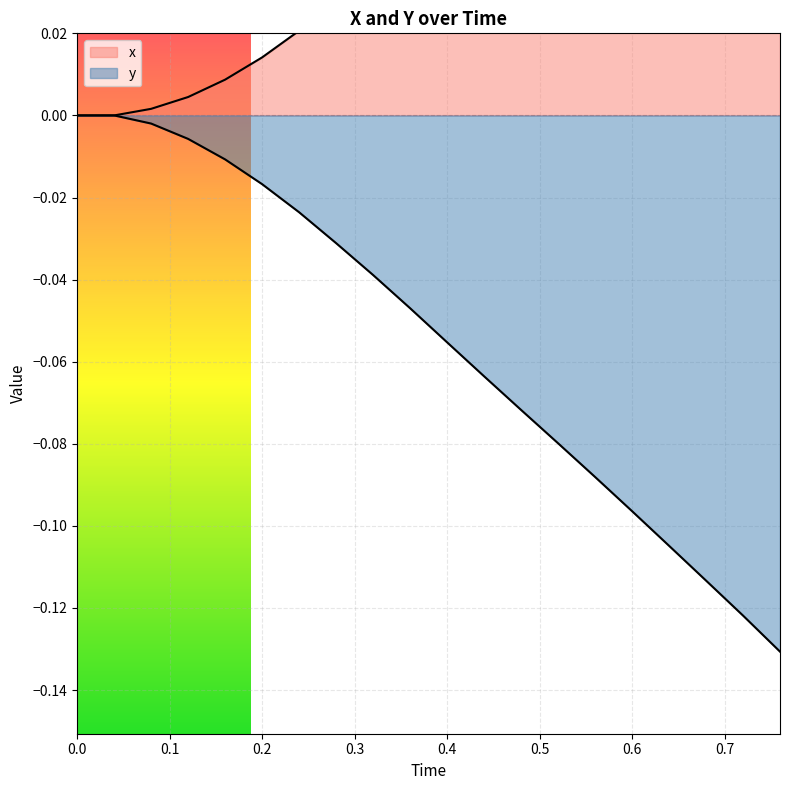

Reading right to left, list all the values displayed in this chart.

x: 0.2	0.2	0.1	0.1	0.1	0.1	0.1	0.1	0.1	0.1	0.0	0.0	0.0	0.0	0.0	0.0	0.0	0.0	0.0	0.0
y: -0.1	-0.1	-0.1	-0.1	-0.1	-0.1	-0.1	-0.1	-0.1	-0.1	-0.0	-0.0	-0.0	-0.0	-0.0	-0.0	-0.0	-0.0	0.0	0.0